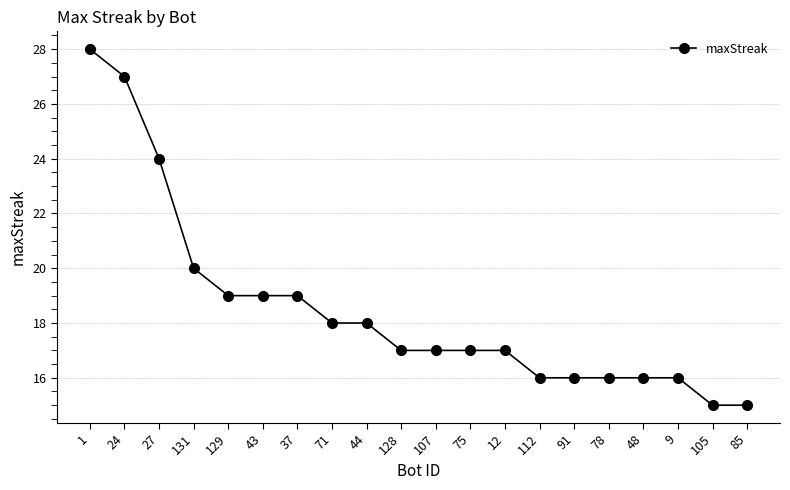

What is the difference between the maximum and minimum values?

13